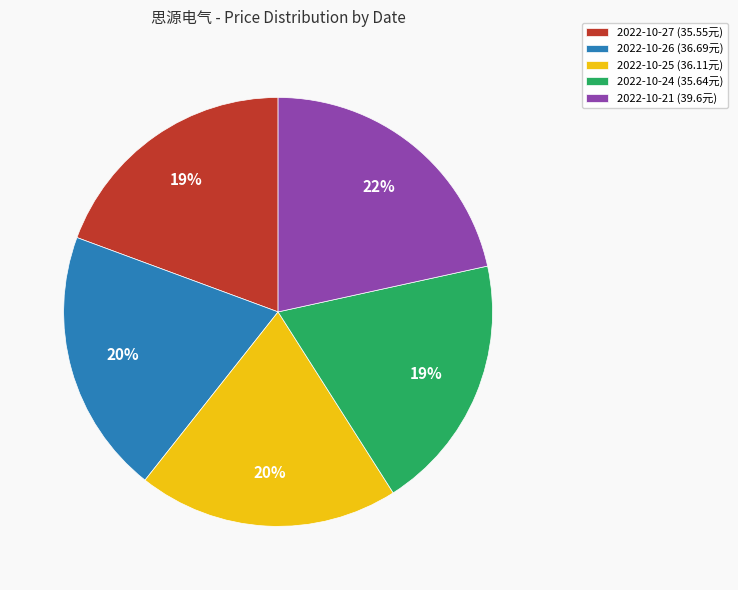

Do 2022-10-25 (36.11元) and 2022-10-27 (35.55元) together represent more than half of the pie?

No